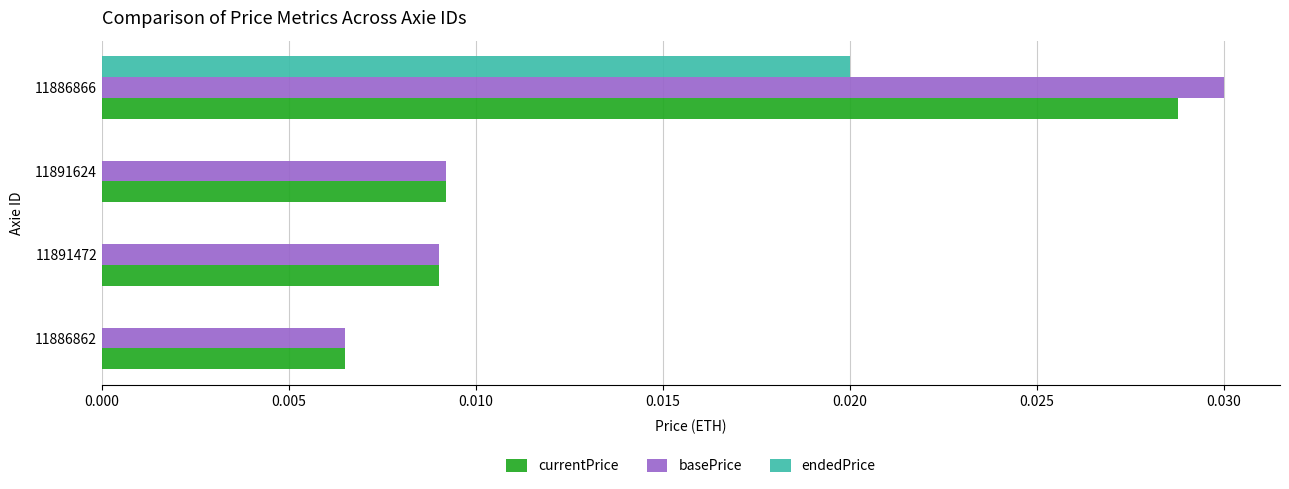

Is the value of basePrice at 11891472 greater than the value of endedPrice at 11886862?

Yes